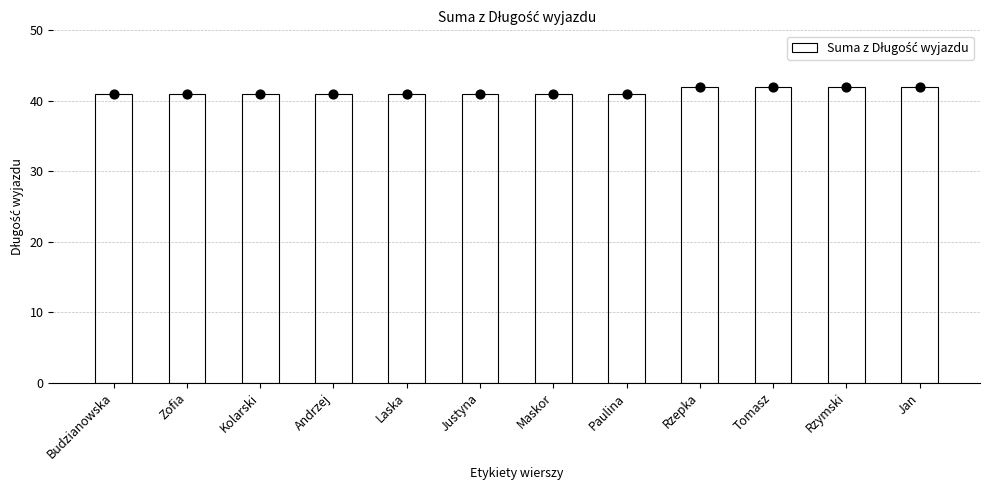

Approximately how many times larger is the value at Tomasz compared to Laska?

1.0